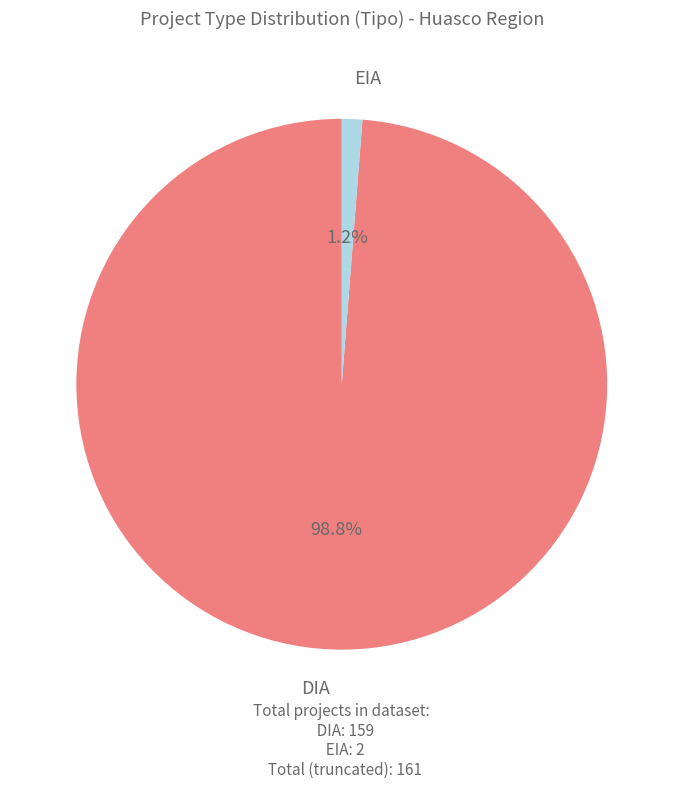

Does any single category account for the majority?

Yes